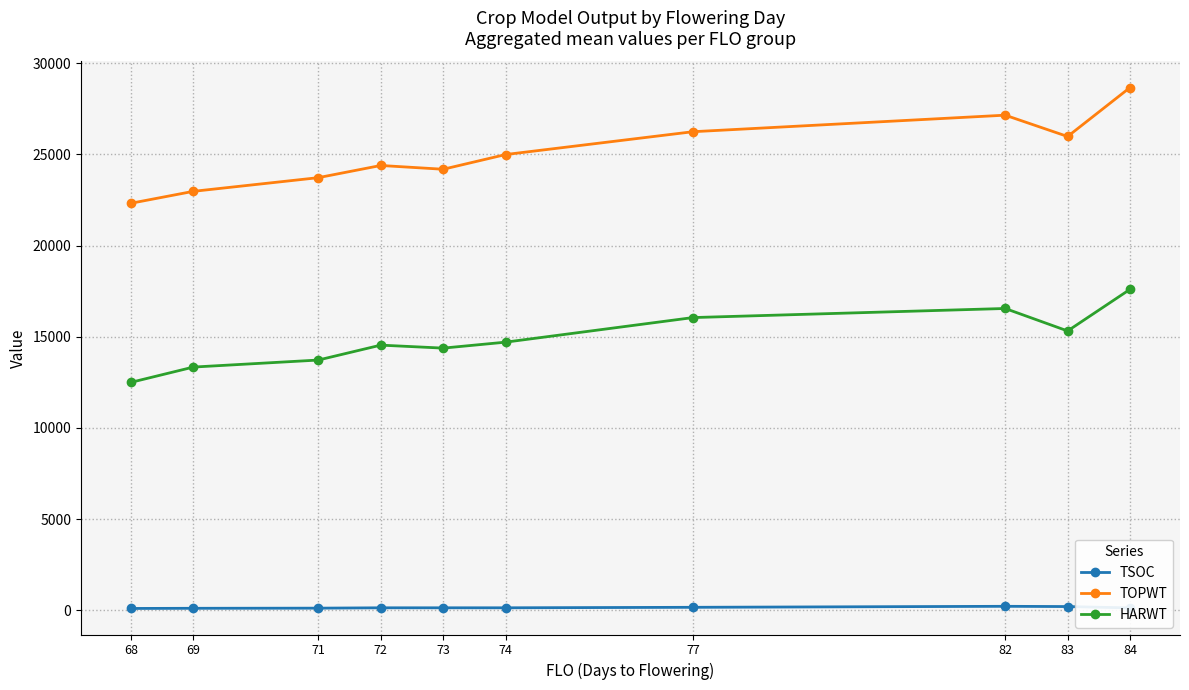

How many data points in TOPWT are less than 24987?

5